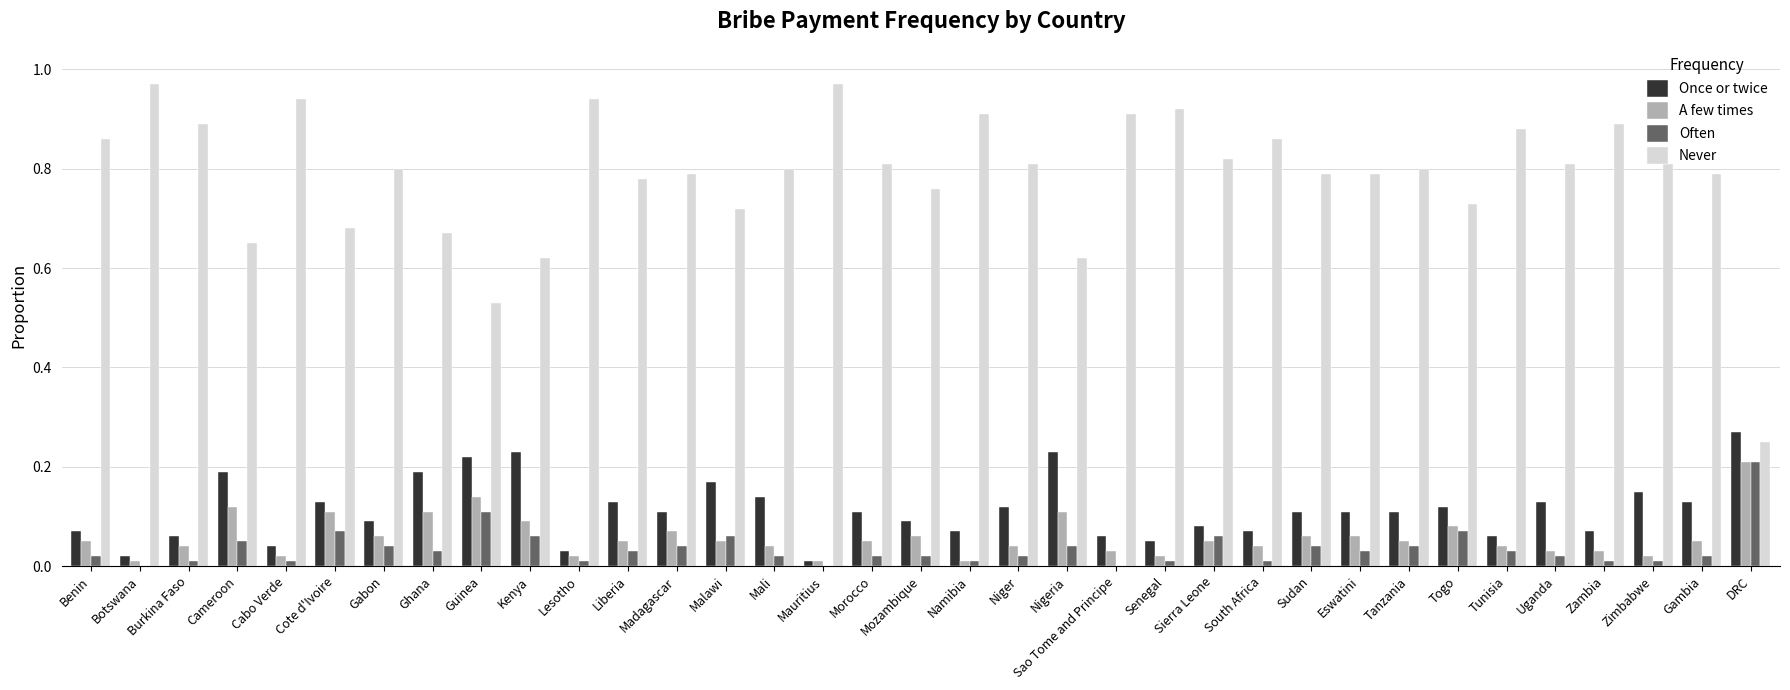

Which category has the highest value in the Once or twice series?

DRC